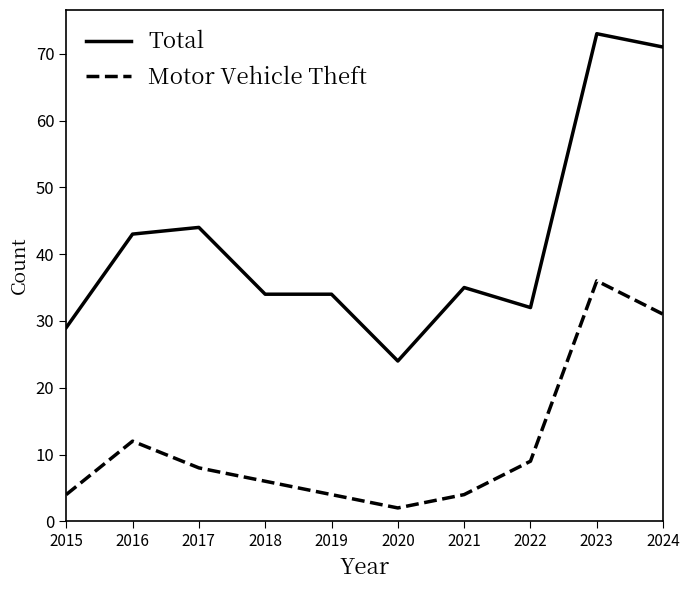

True or false: Motor Vehicle Theft and Total cross at least once.

False